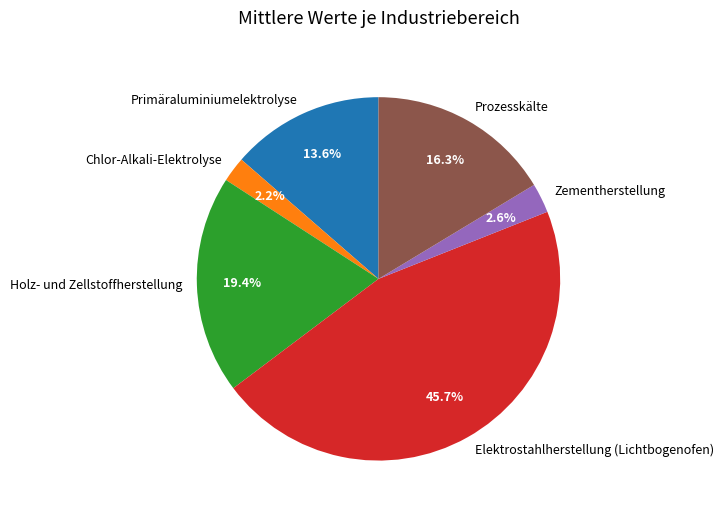

Count the number of slices in the pie.

6